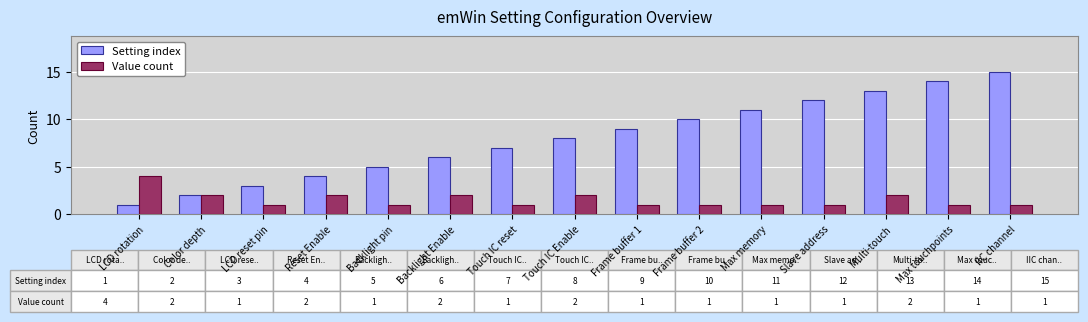

What position from the right is Backlight pin?

11